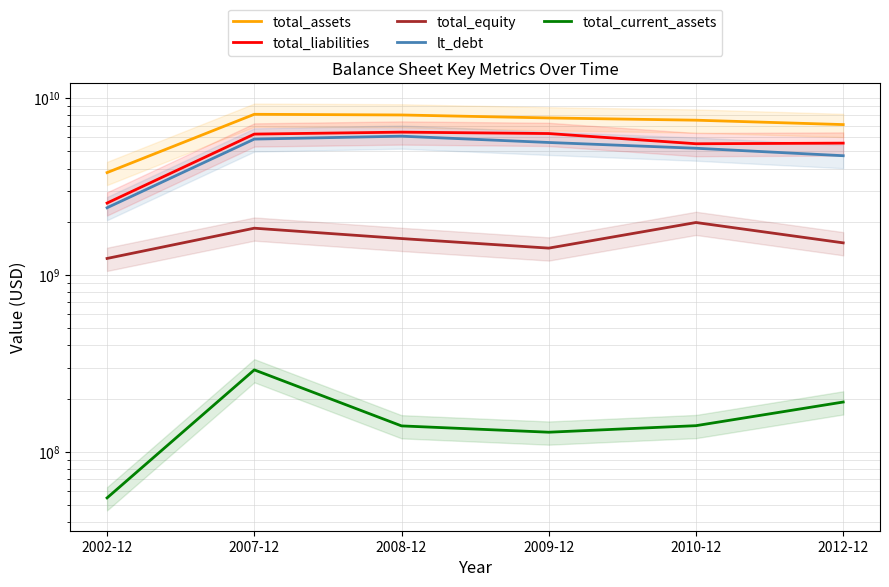

Which series has the largest total across all categories?

total_assets